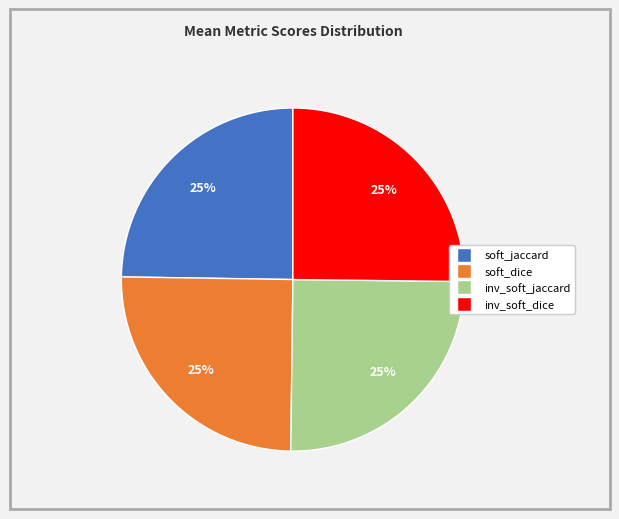

To the nearest percent, what portion does soft_jaccard represent?

25%